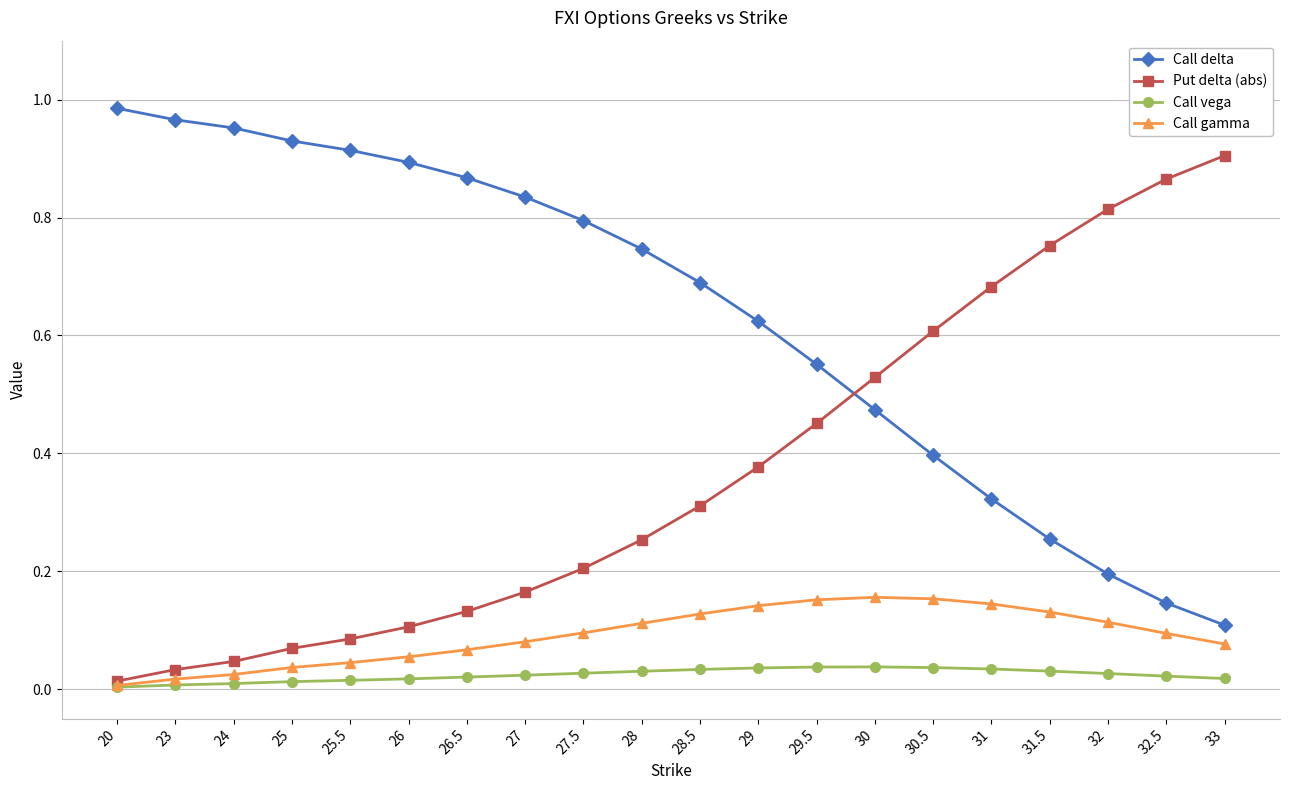

True or false: Call vega has a value of 0.0 at 23.

True